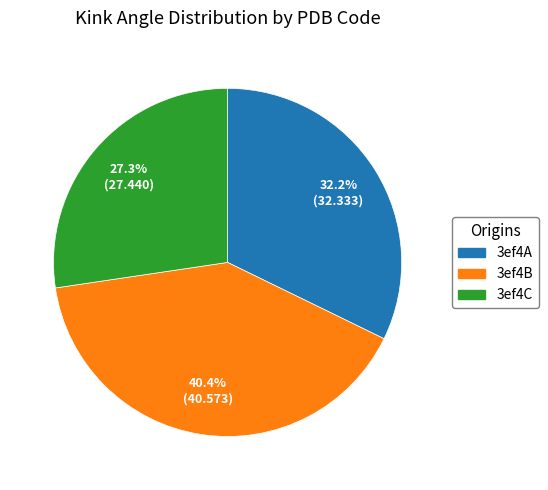

What is the largest slice in the pie chart?

3ef4B